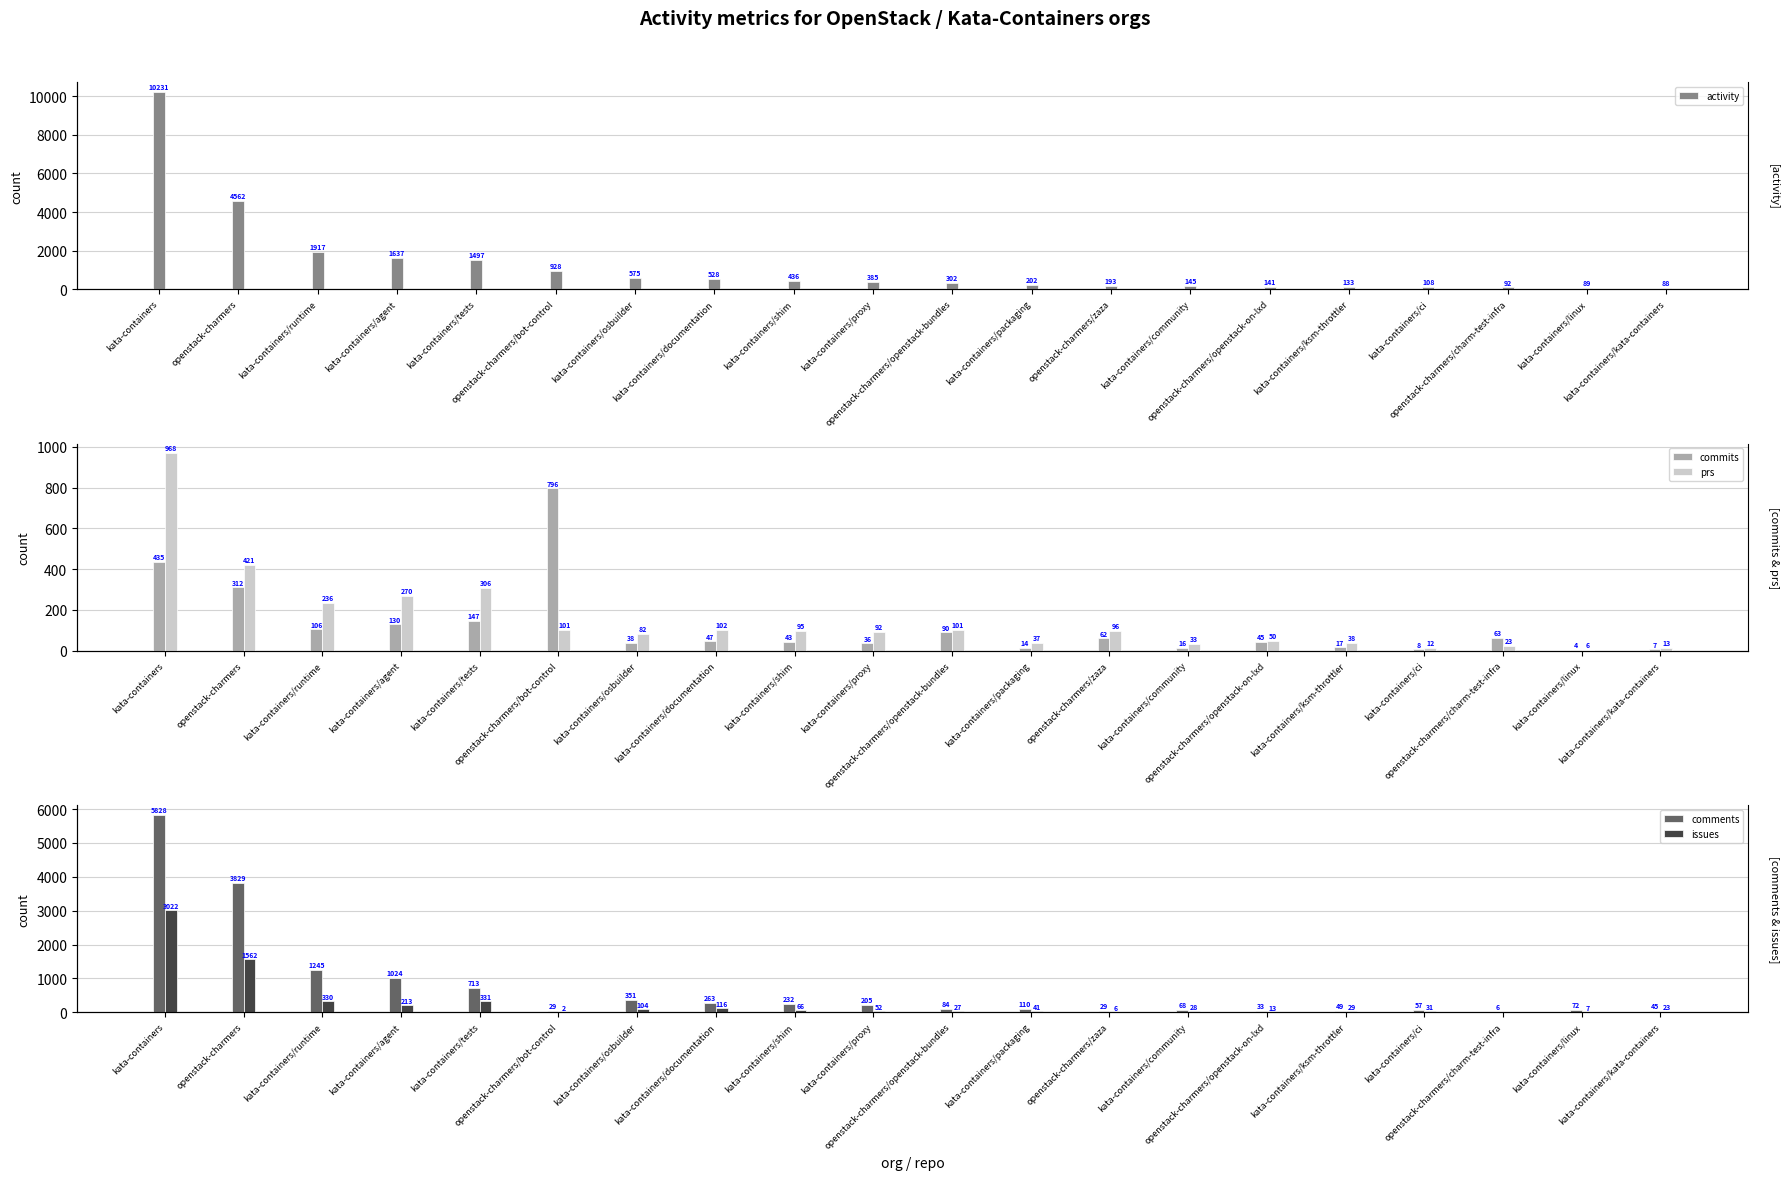

What is the spread (max minus min) of values at kata-containers/tests?

1350